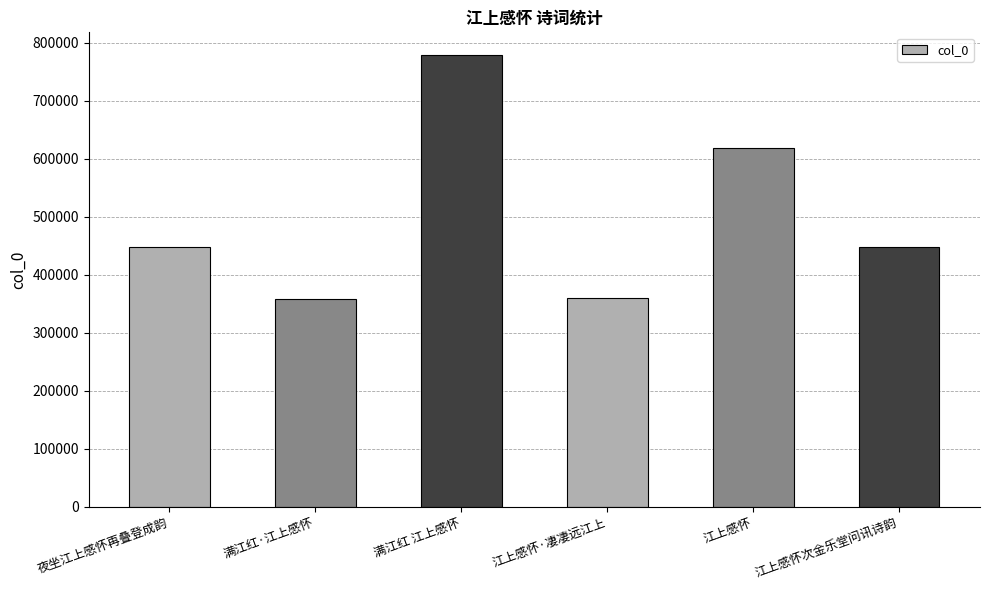

Does the chart contain stacked bars?

No